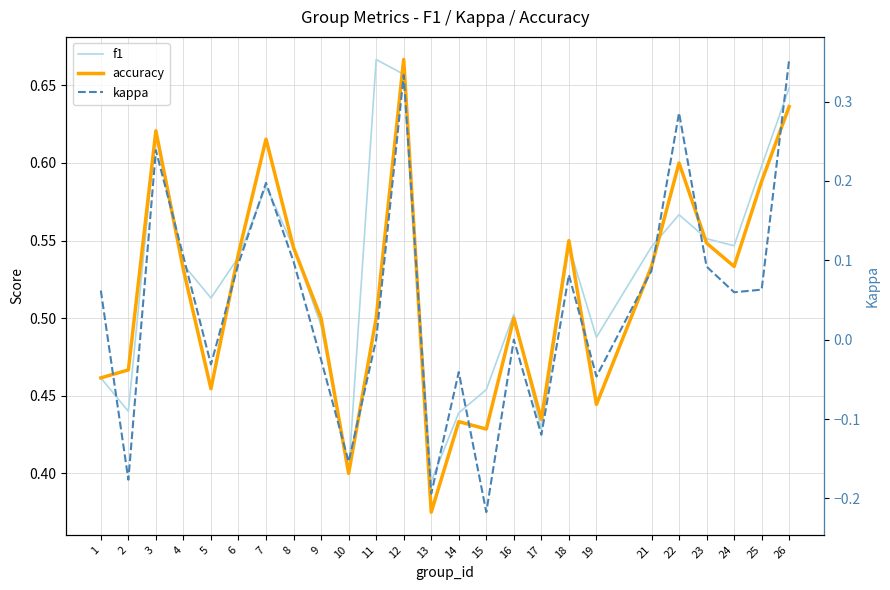

Does the chart have visible grid lines?

Yes